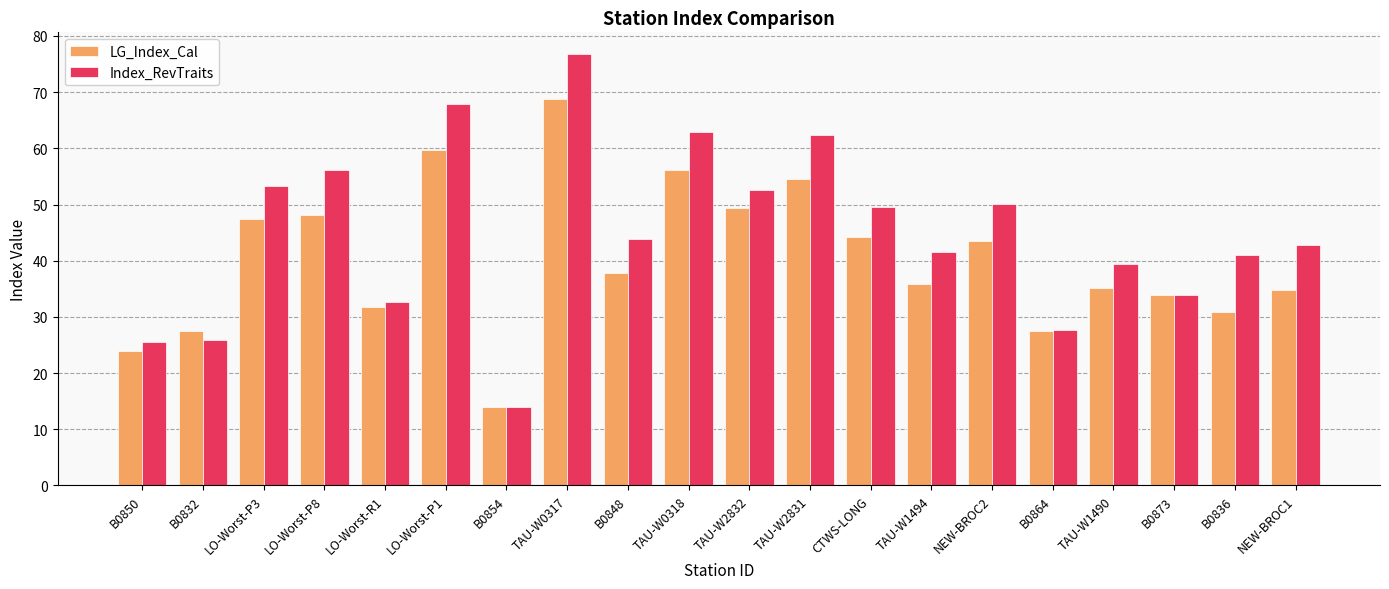

What is the label of the 17th bar from the right?

LO-Worst-P8